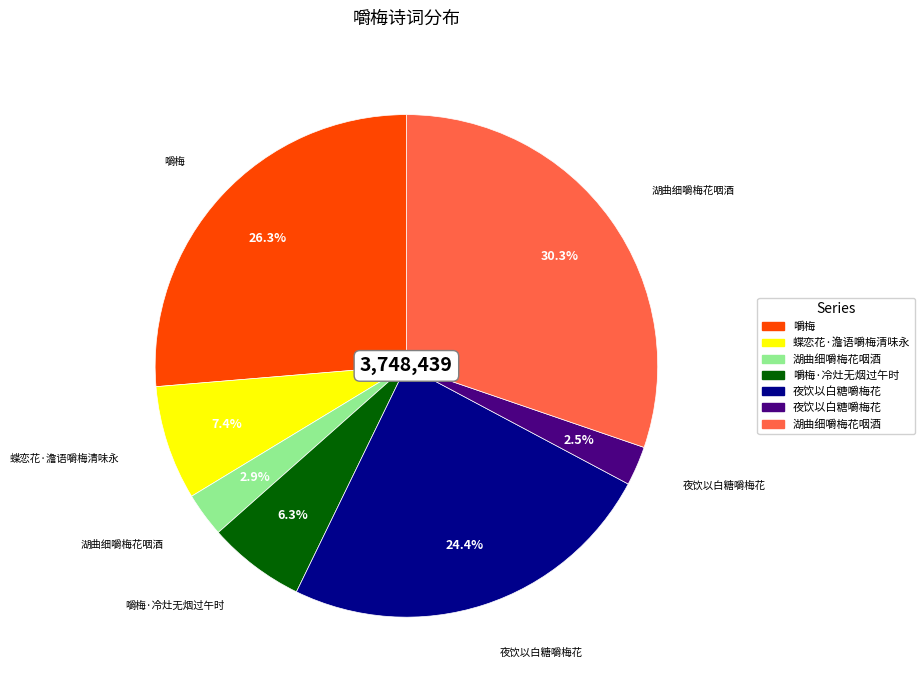

Is there a majority slice in this chart?

No